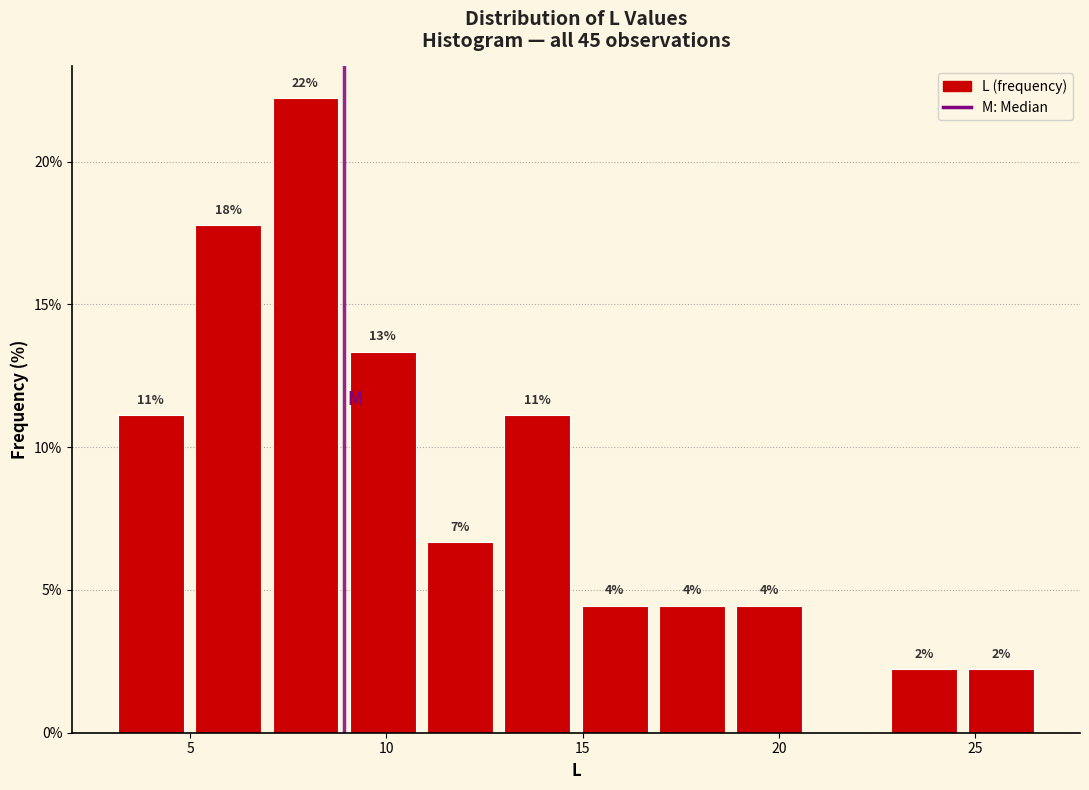

Read against the x-axis, roughly where is the centre of the tallest bar?

8.0